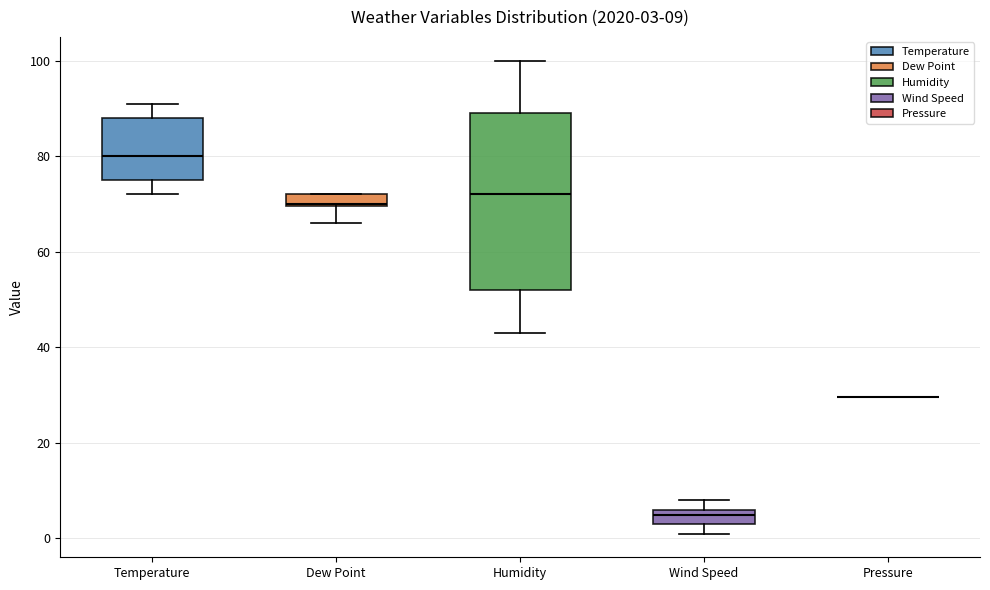

Comparing the boxes themselves (not the whiskers), which one is the tallest?

Humidity